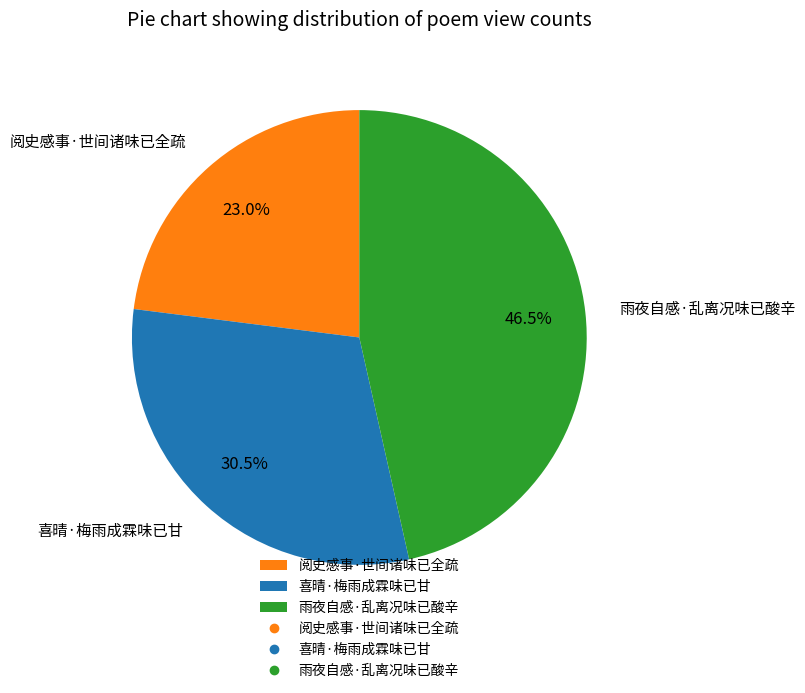

What is the total percentage of 阅史感事·世间诸味已全疏 and 雨夜自感·乱离况味已酸辛?

69.5%